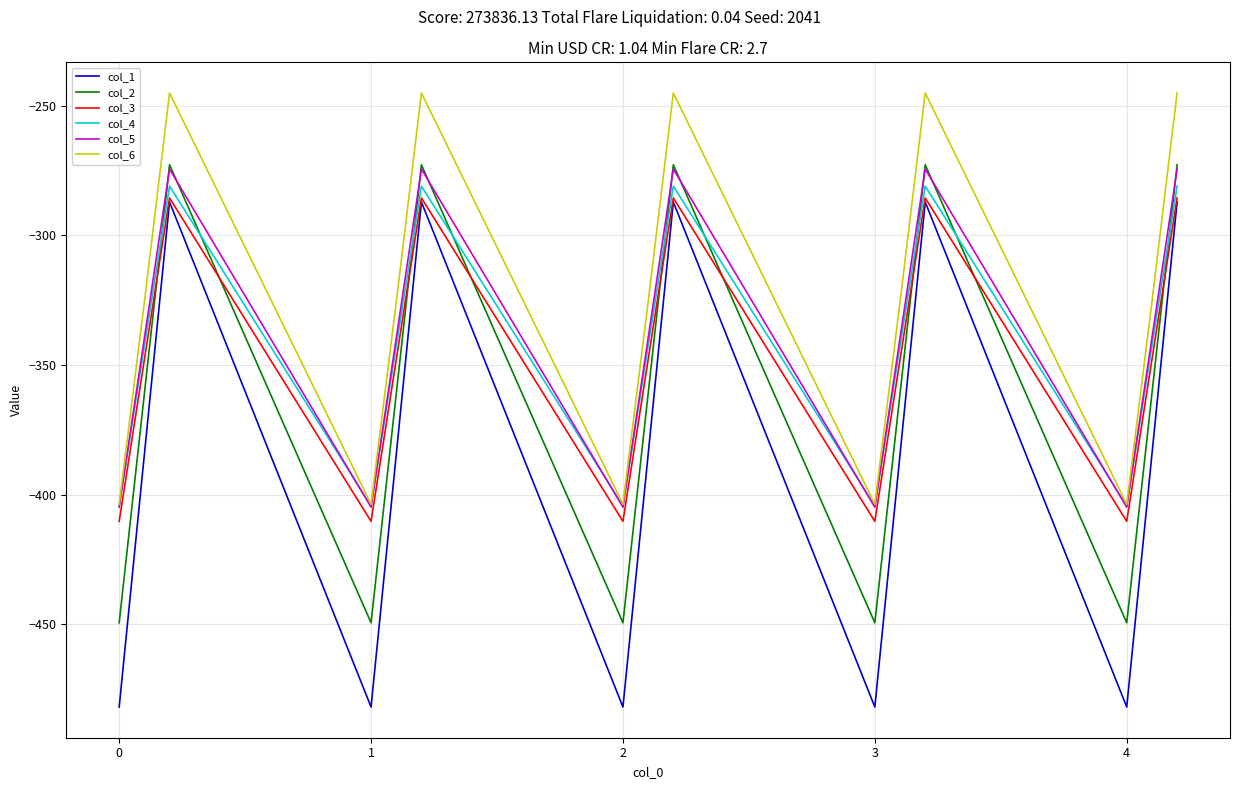

Which series has the largest total across all categories?

col_6